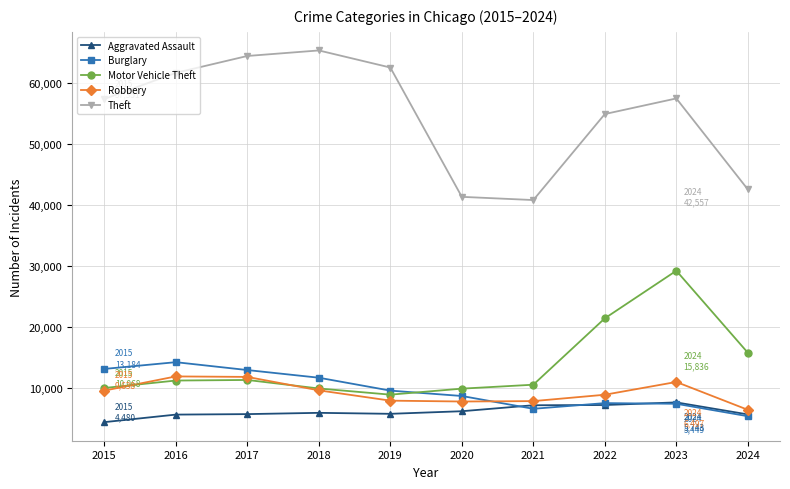

True or false: Motor Vehicle Theft and Aggravated Assault cross at least once.

False